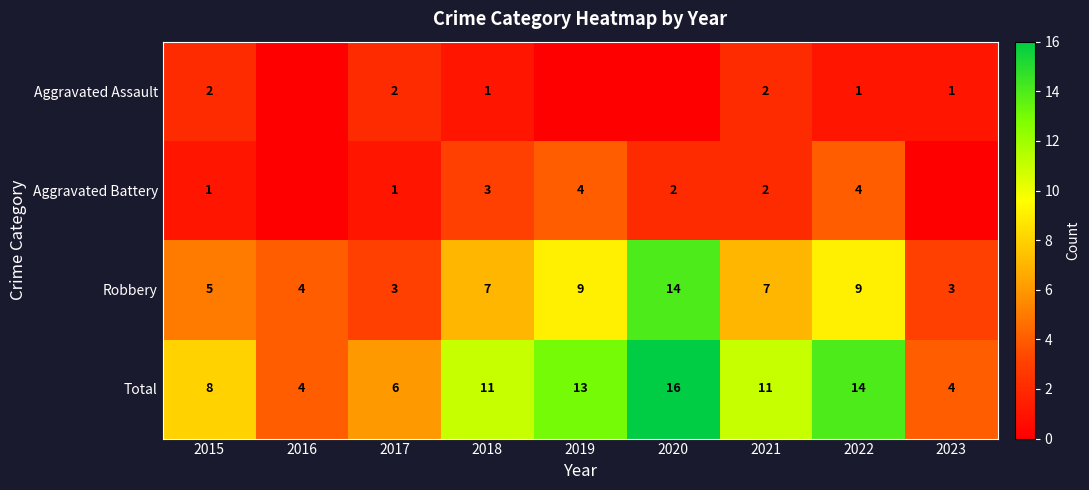

What is the approximate value of Total at 2017?

6